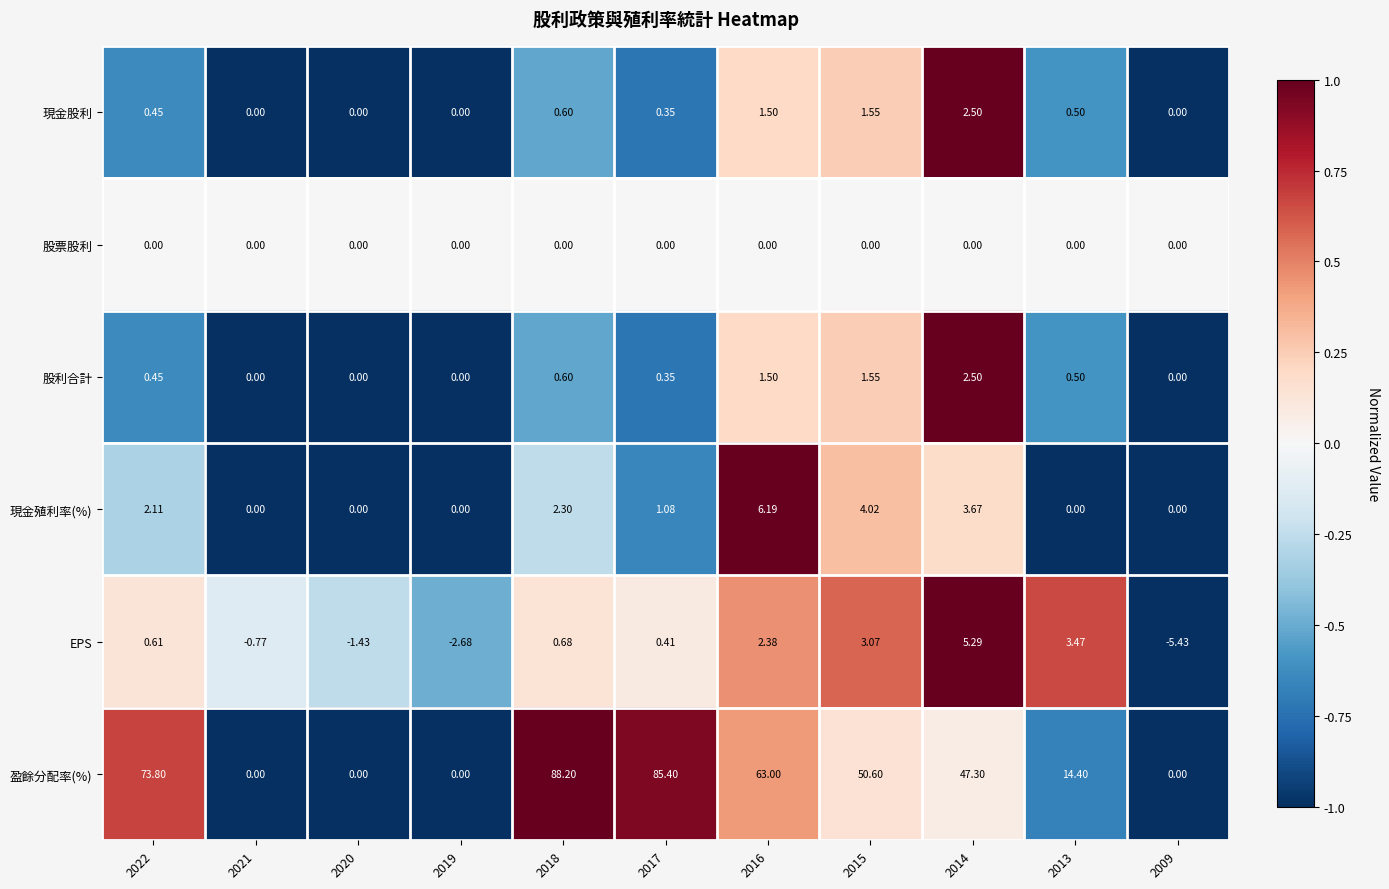

Between 2018 and 2013, which series saw the biggest shift?

盈餘分配率(%)